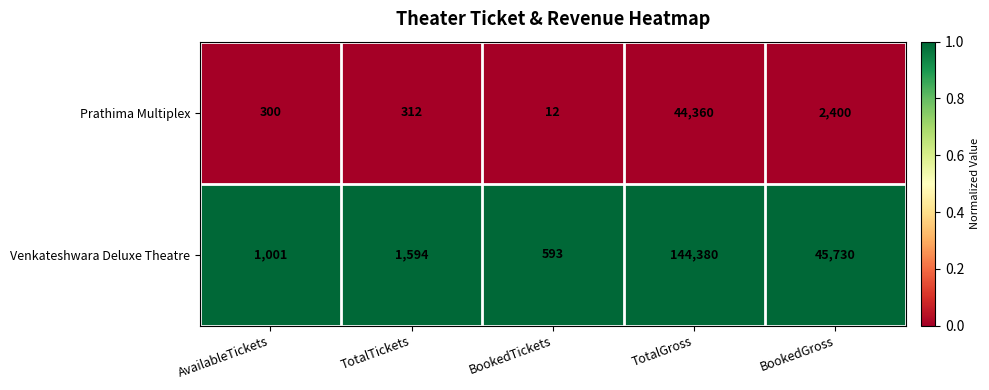

What is the difference between the Venkateshwara Deluxe Theatre values at TotalTickets and TotalGross?

142786